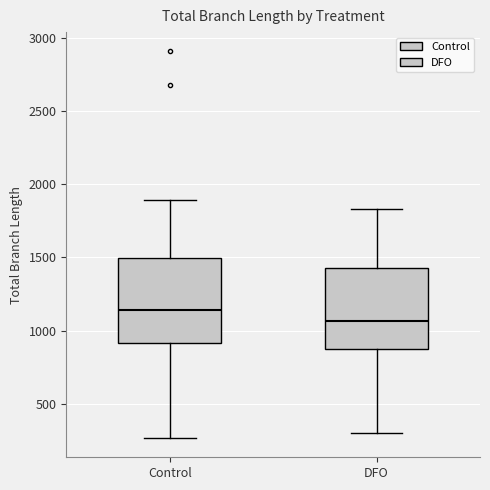

Which box has the lowest median line?

DFO